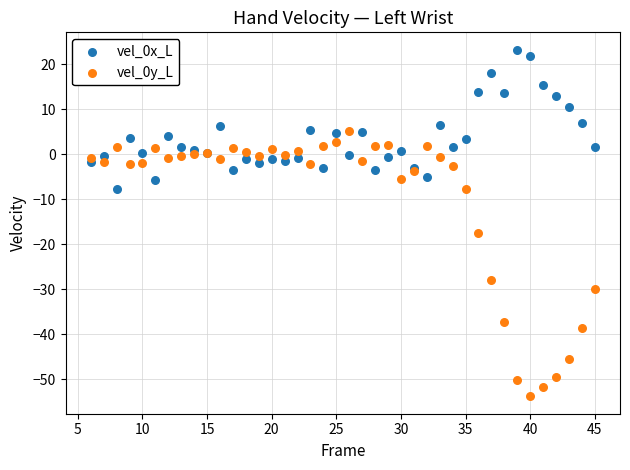

Which series reaches the maximum Y coordinate?

vel_0x_L